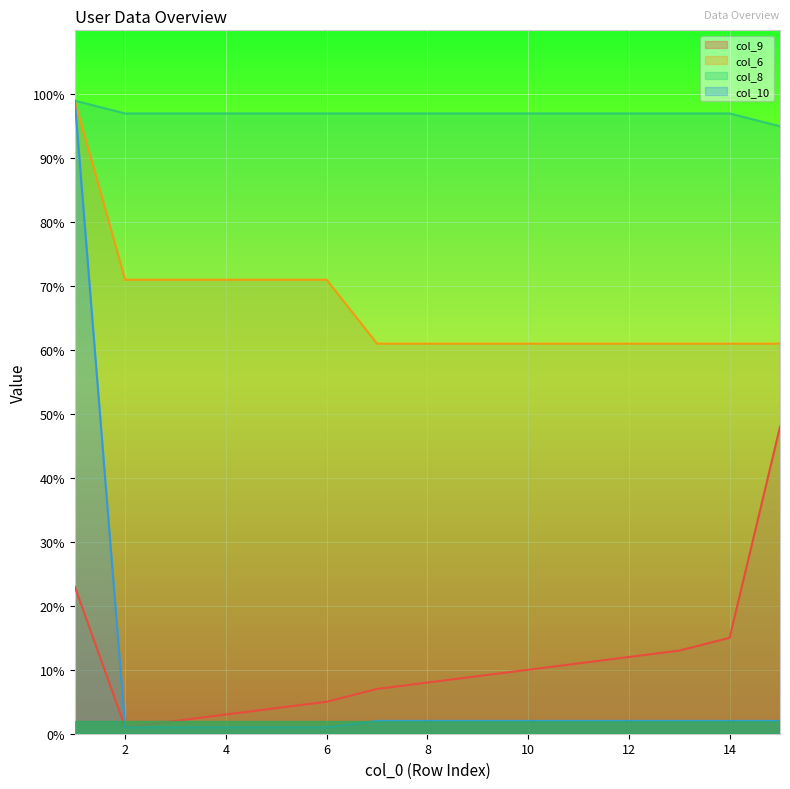

What is the total value across all series at 8?

168